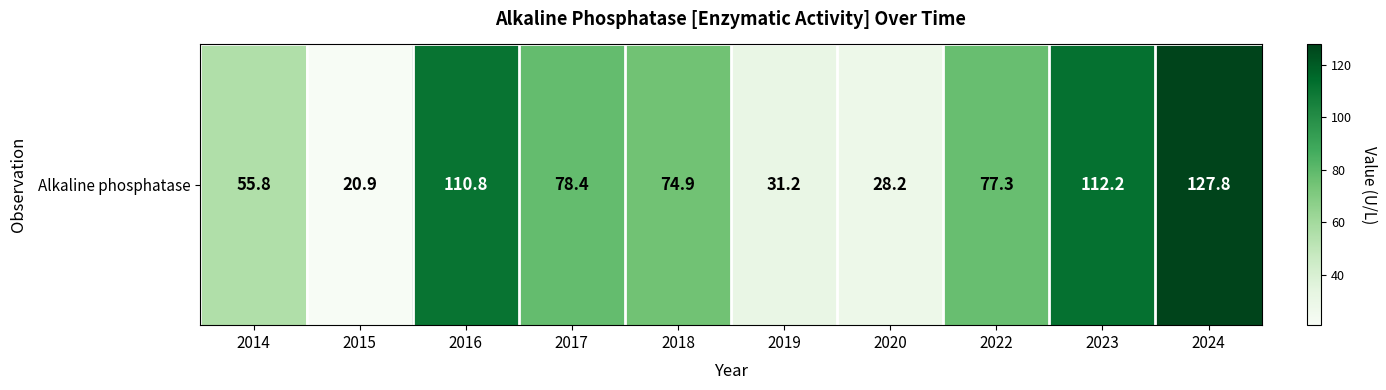

Approximately how many times larger is the value at 2014 compared to 2015?

2.7